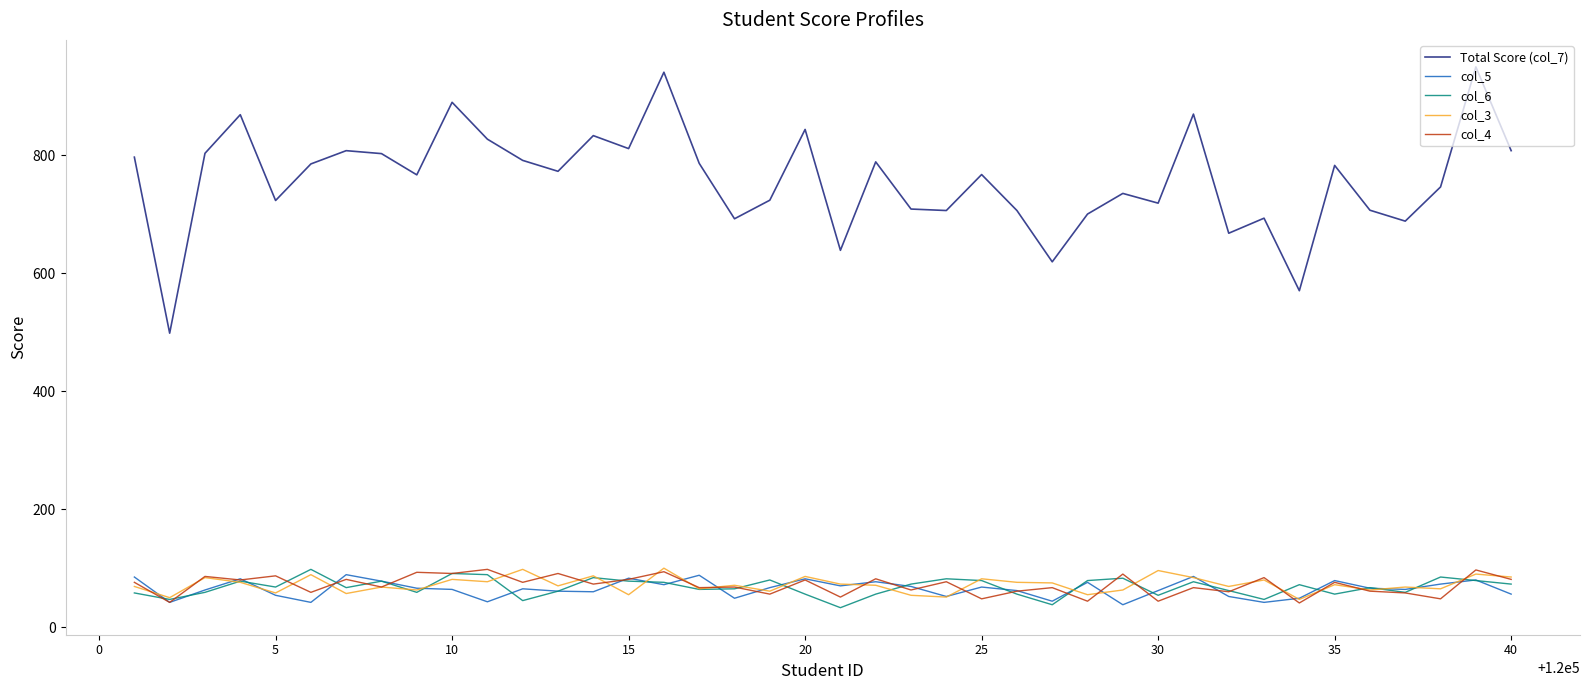

In col_5, how many points are lower than both neighbors (excluding endpoints)?

12